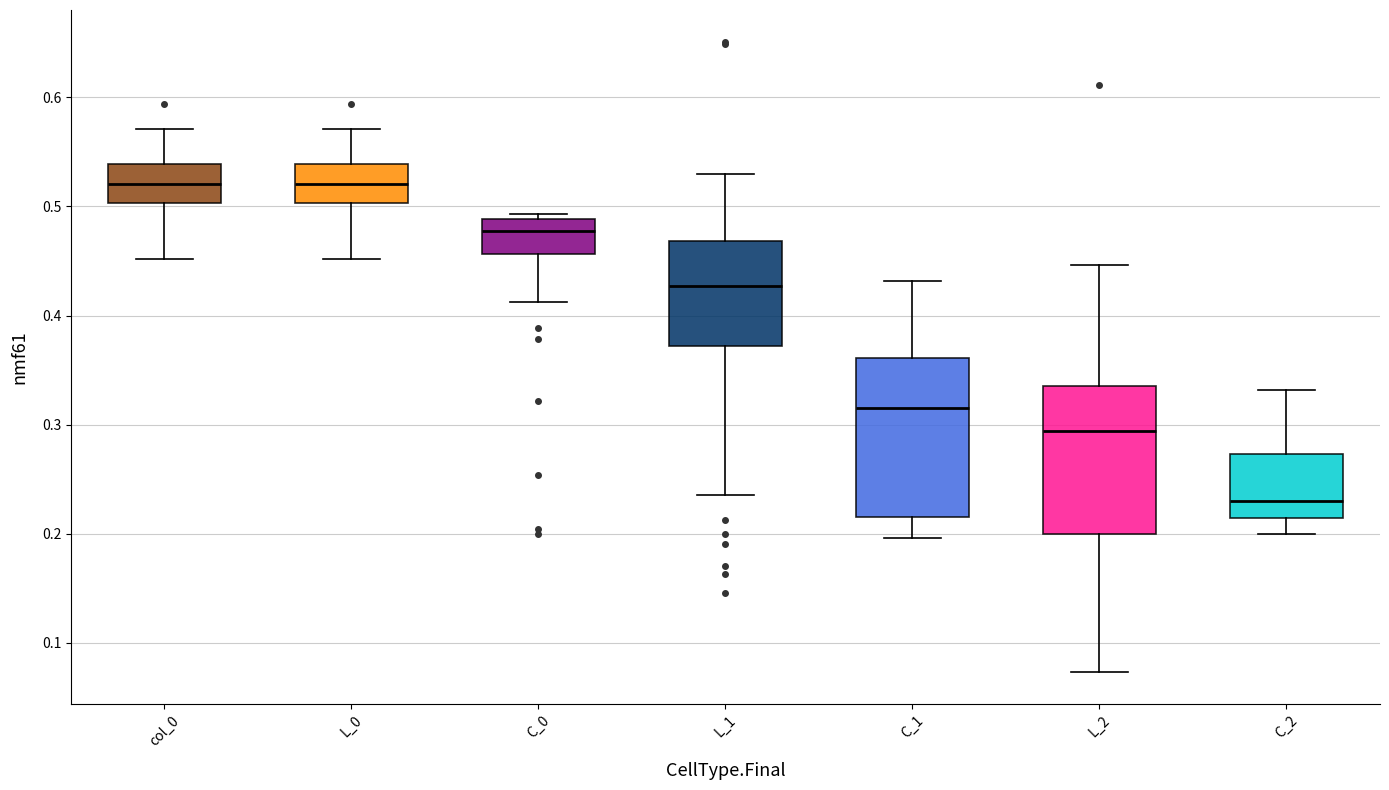

Reading left to right, transcribe this box plot: for each box, give where its median line is, the range the box spans, and where its two whiskers end, as read against the y-axis. The values are not printed on the chart, so give them approximately, as read against the axis.

col_0: median 0.52, box 0.50 to 0.54, whiskers 0.45 to 0.57
L_0: median 0.52, box 0.50 to 0.54, whiskers 0.45 to 0.57
C_0: median 0.48, box 0.46 to 0.49, whiskers 0.41 to 0.49 (just above the box's upper edge)
L_1: median 0.43, box 0.37 to 0.47, whiskers 0.24 to 0.53
C_1: median 0.32, box 0.22 to 0.36, whiskers 0.20 to 0.43
L_2: median 0.29, box 0.20 to 0.34, whiskers 0.07 to 0.45
C_2: median 0.23, box 0.21 to 0.27, whiskers 0.20 to 0.33